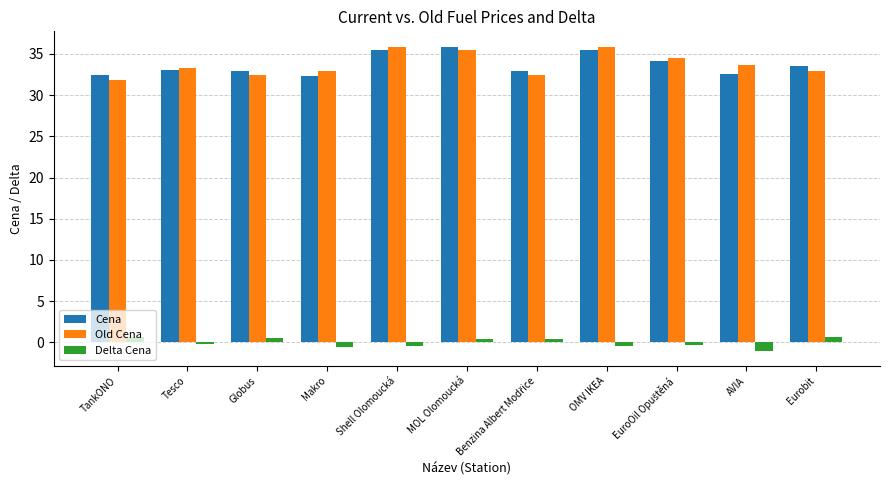

What is the label of the 6th bar from the right?

MOL Olomoucká